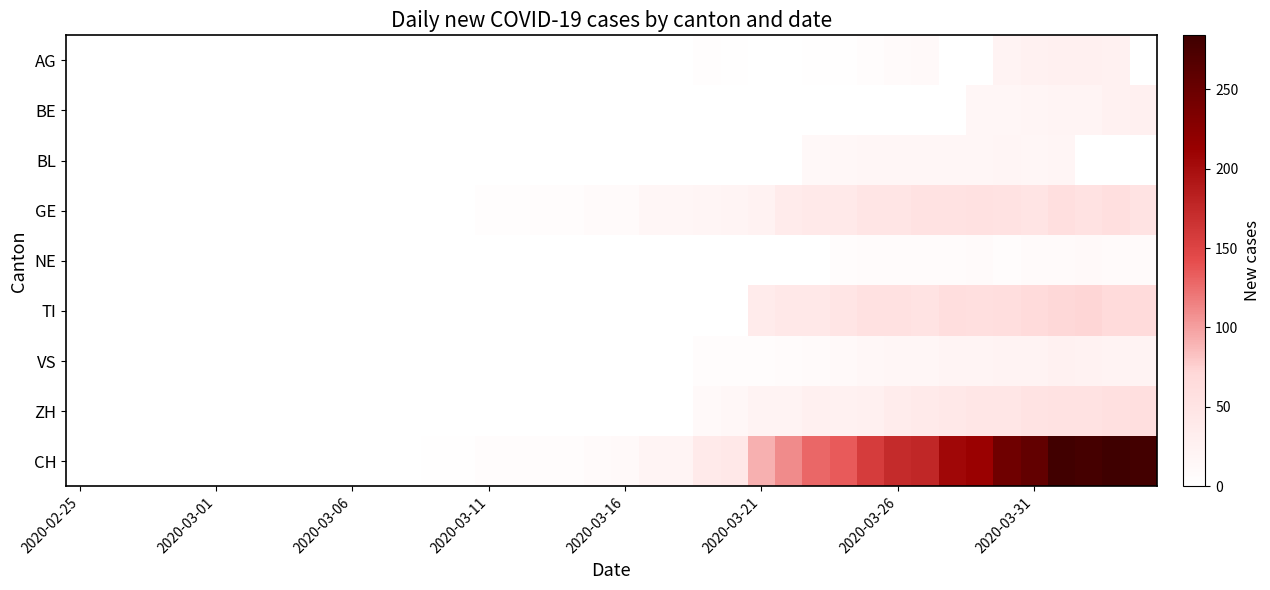

Which category has the lowest value across all series?

2020-02-25